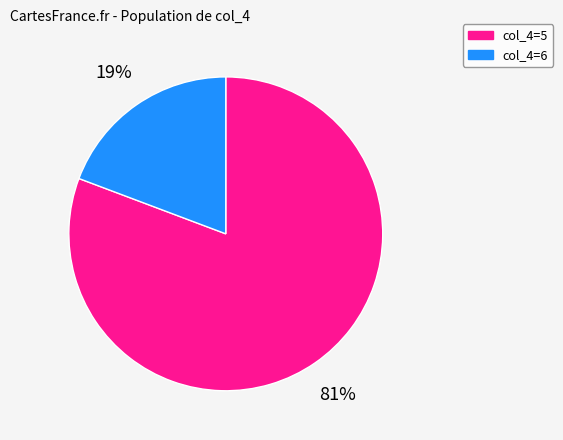

Count the number of slices in the pie.

2